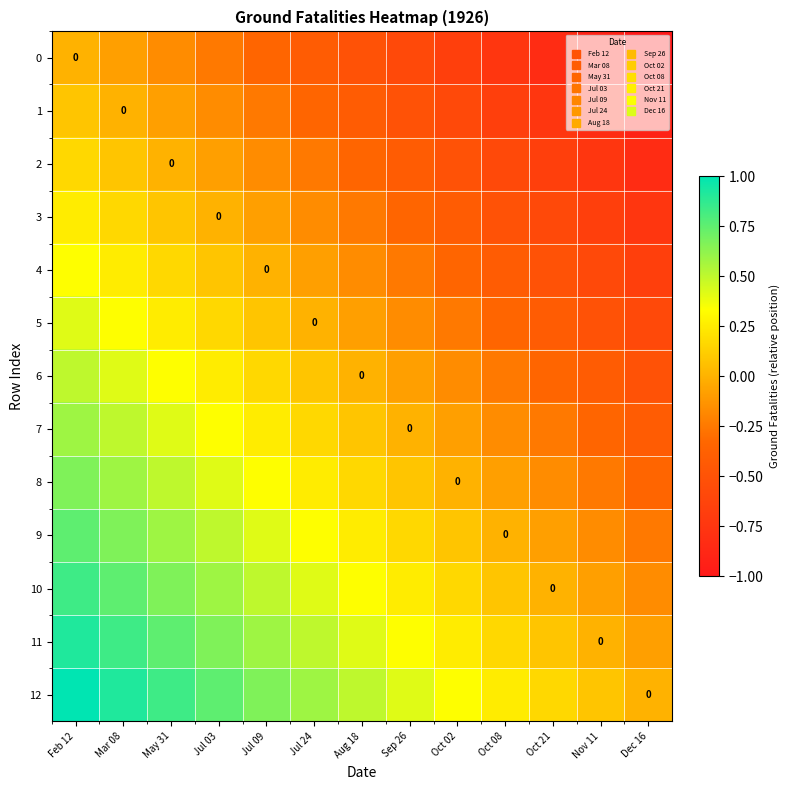

The 3 series shows 0.1 at Feb 12. True or false?

False